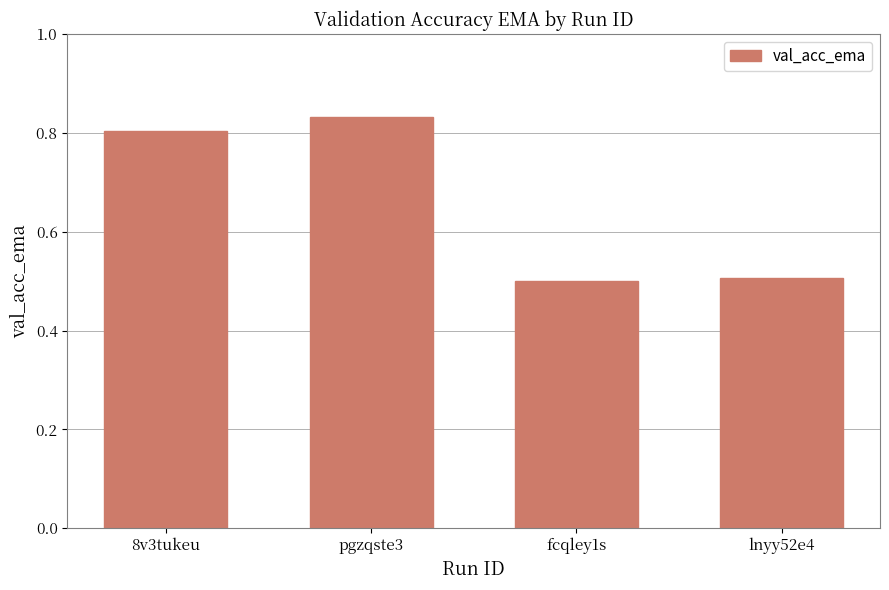

What is the label of the 4th bar from the right?

8v3tukeu